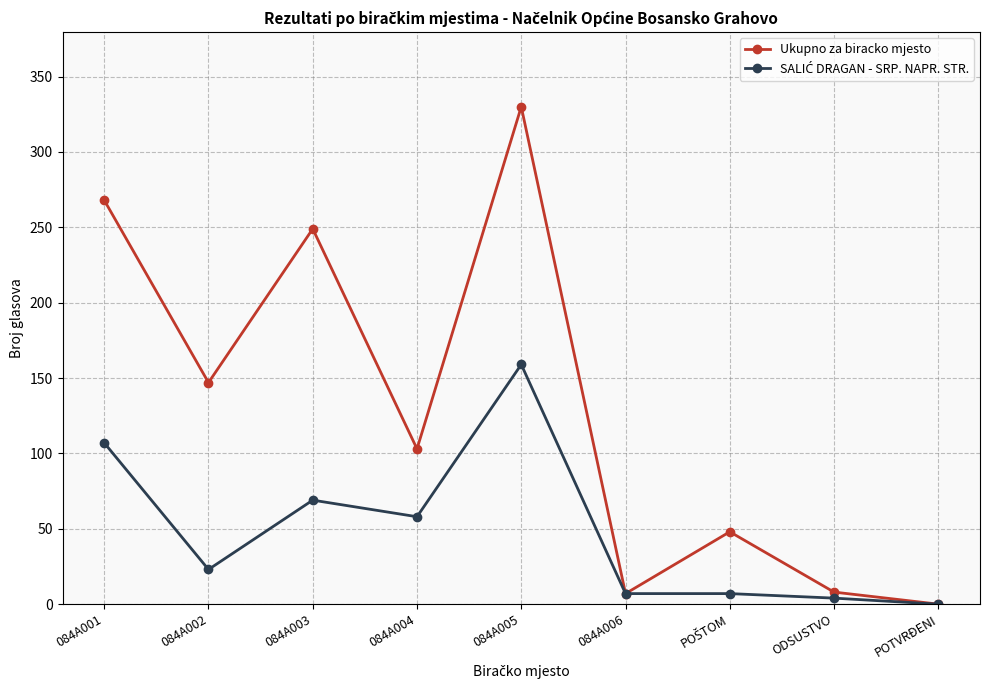

How many interior local valleys does the Ukupno za biracko mjesto series have?

3